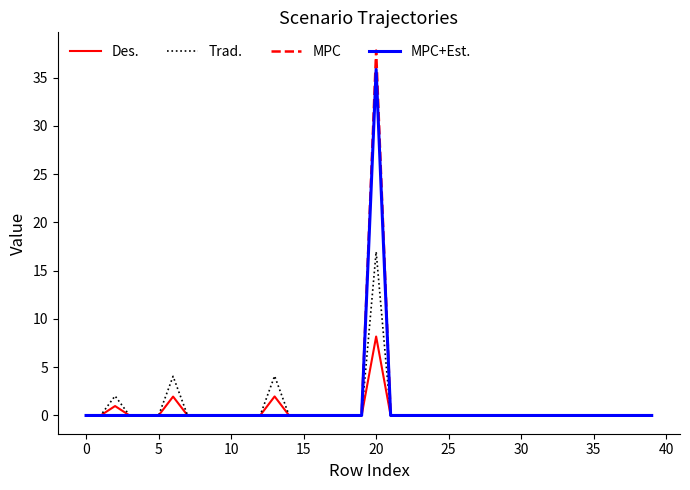

True or false: Trad. has more than 1 points higher than both neighbors.

True